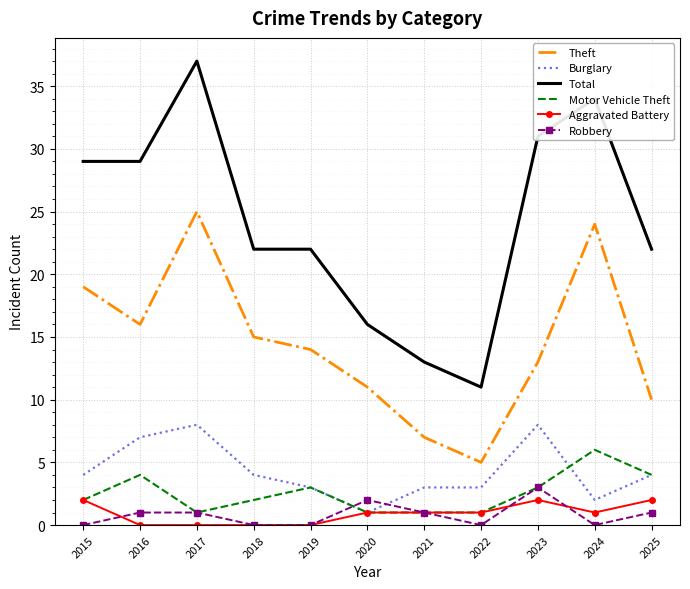

Which series has the largest range (max minus min)?

Total